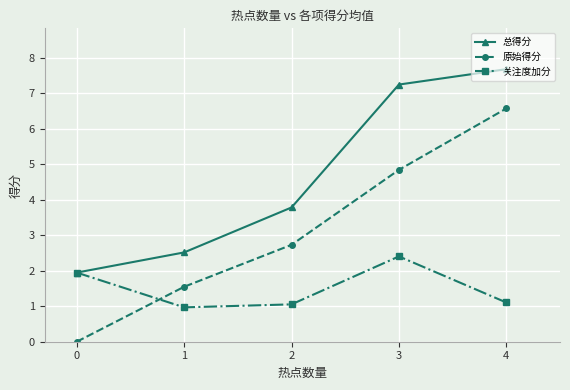

List the series in order of their peak value, lowest first.

关注度加分, 原始得分, 总得分